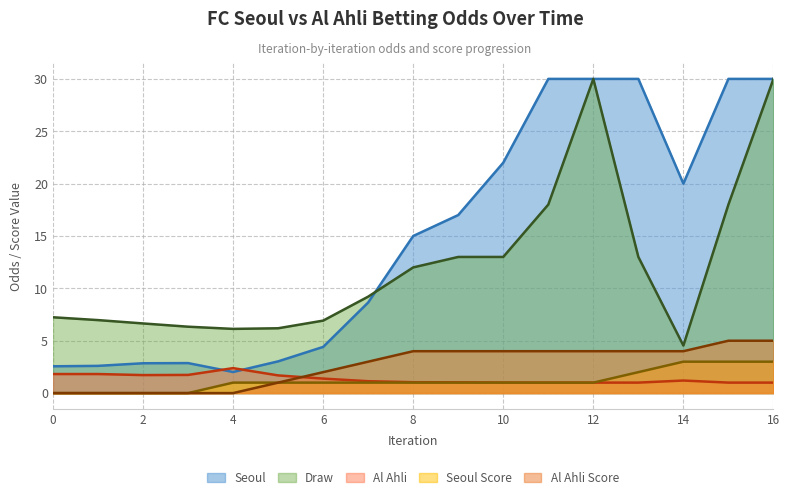

Rank the series at 2 from highest to lowest value.

Draw, Seoul, Al Ahli, Seoul Score, Al Ahli Score